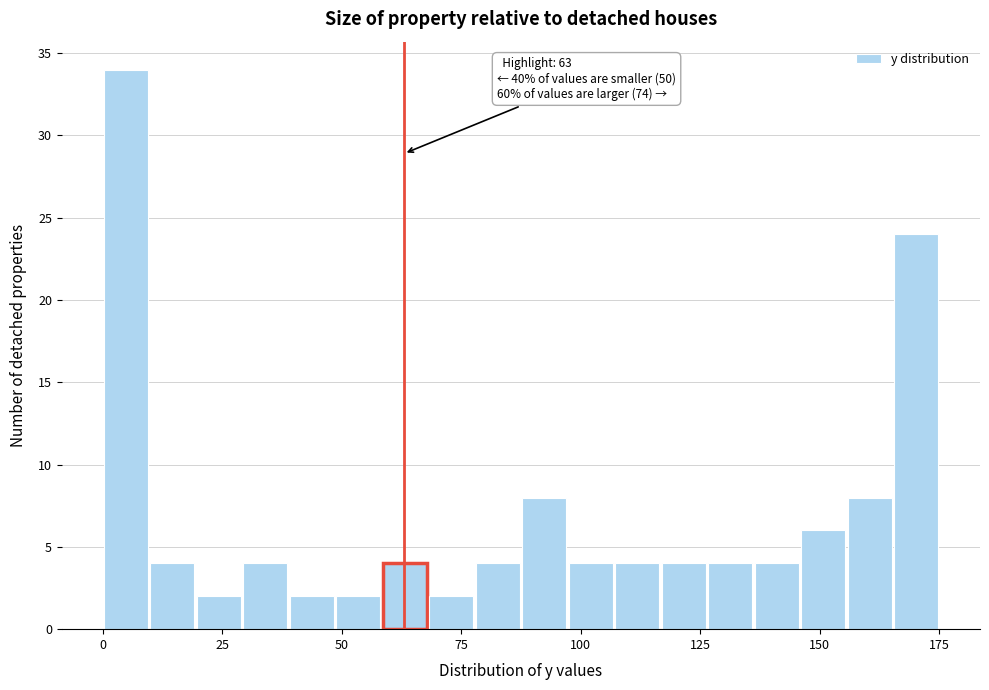

Read against the x-axis, roughly where is the centre of the tallest bar?

5